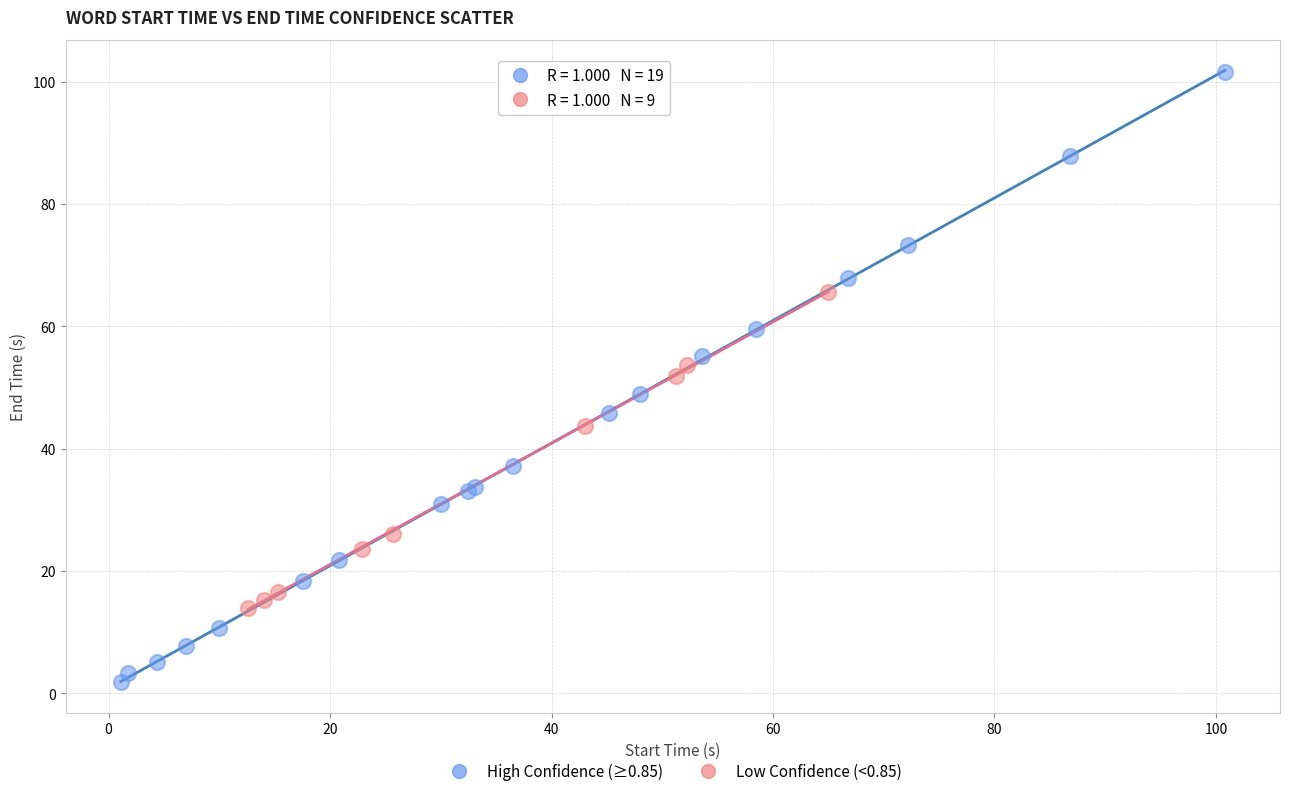

Which series has the widest spread of Y values?

High Confidence (≥0.85)